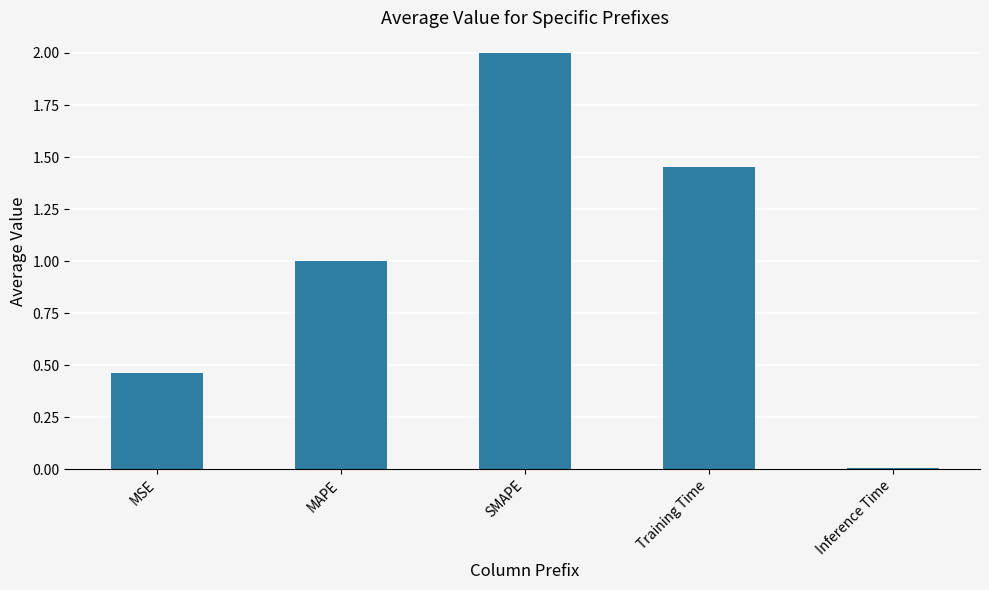

Rank the categories by value from highest to lowest.

SMAPE, Training Time, MAPE, MSE, Inference Time